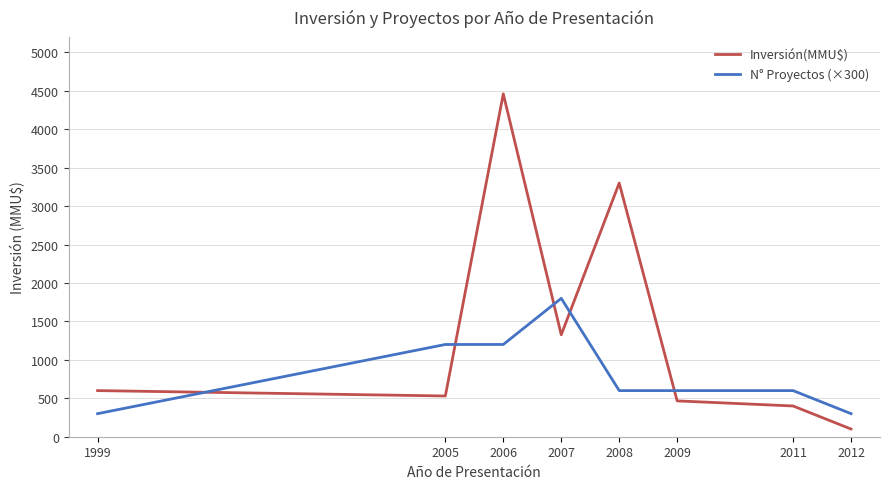

Reading left to right, what are all the values shown in this chart?

Inversión(MMU$): 1999=600	2005=530	2006=4460	2007=1326	2008=3300	2009=466	2011=400	2012=100
N° Proyectos (×300): 1999=300	2005=1200	2006=1200	2007=1800	2008=600	2009=600	2011=600	2012=300